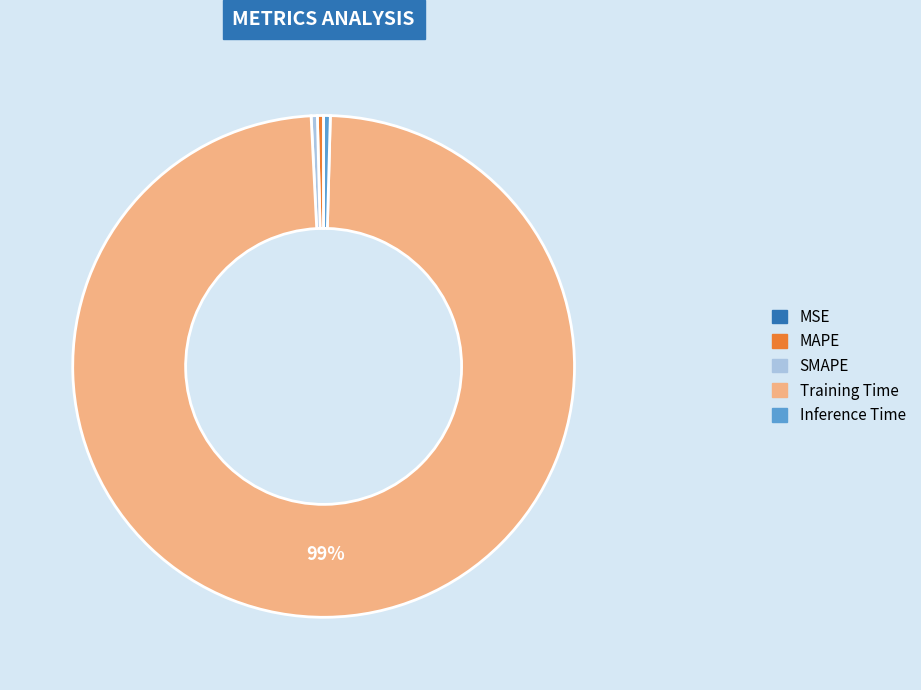

Is the sum of MAPE and Training Time greater than half?

Yes